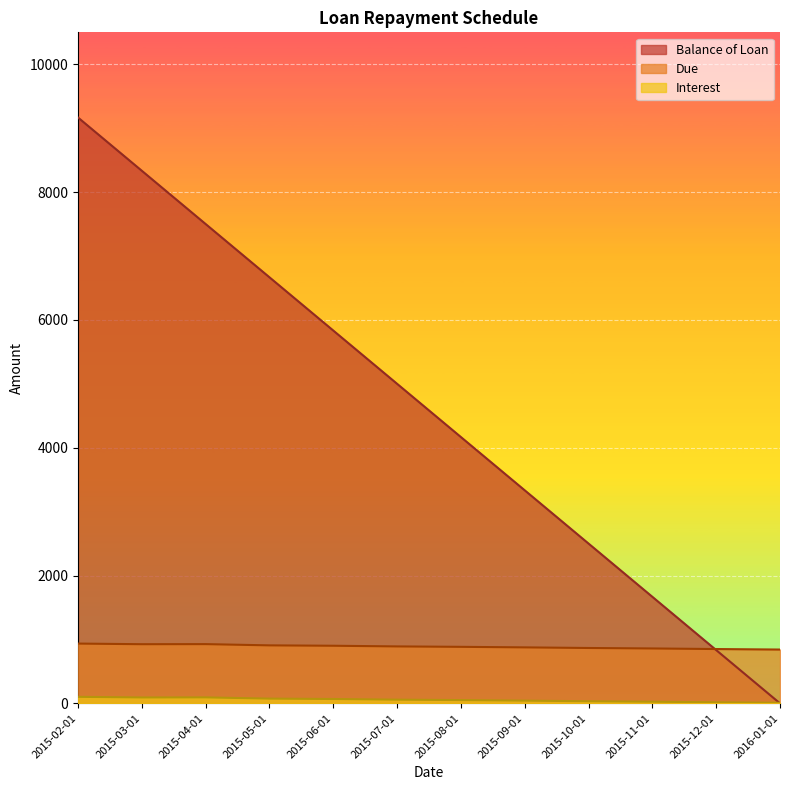

Is it true that Interest equals 51.0 at 2015-08-01?

True